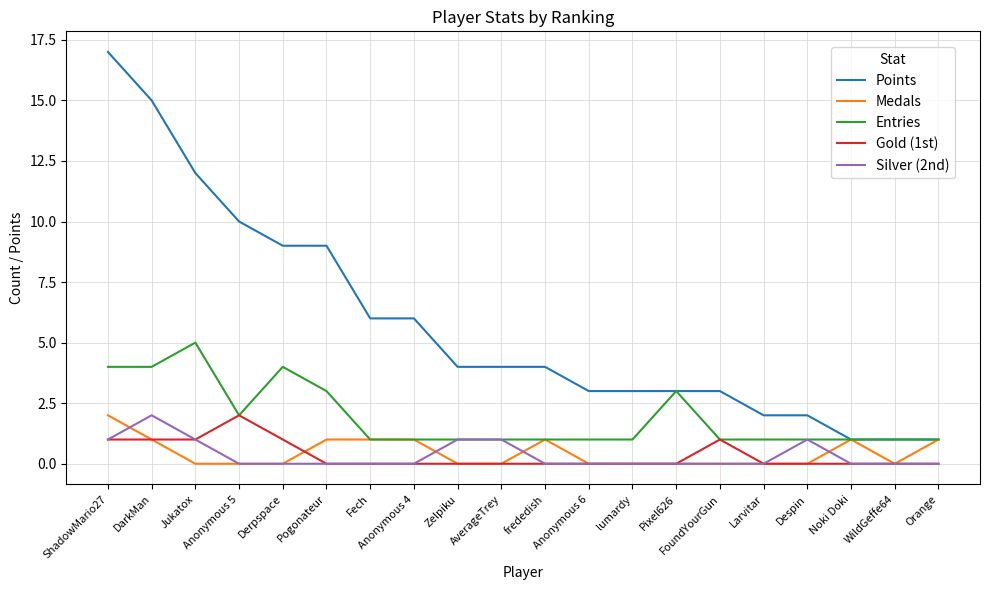

The value of Points at Noki Doki is 2. True or false?

False